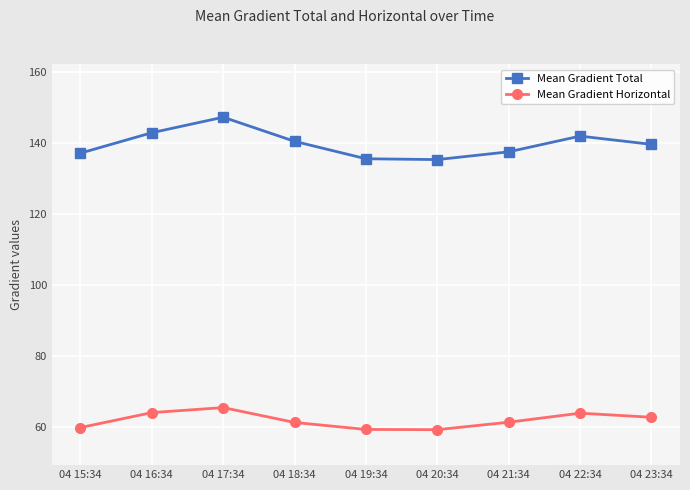

In Mean Gradient Total, how many points are higher than both neighbors (excluding endpoints)?

2